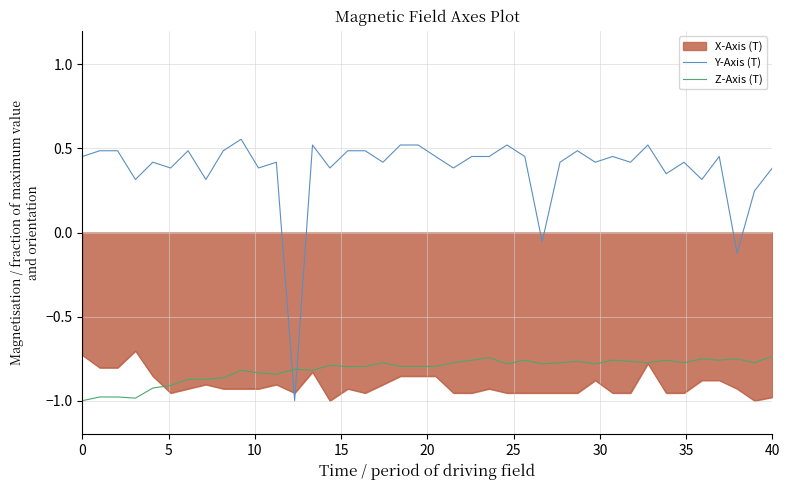

Which series has the largest total across all categories?

Y-Axis (T)